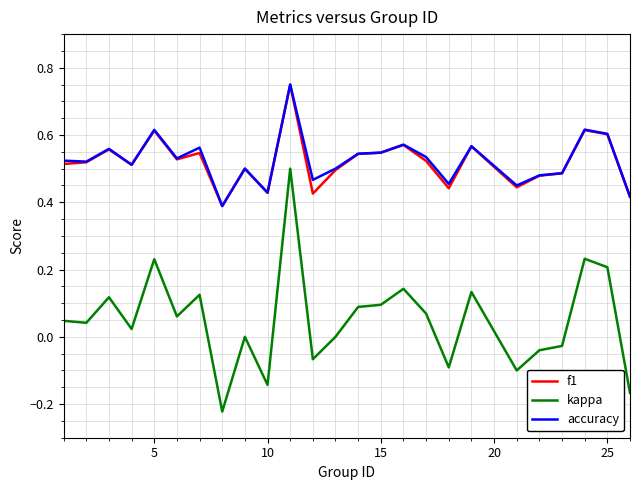

True or false: kappa and f1 cross at least once.

False